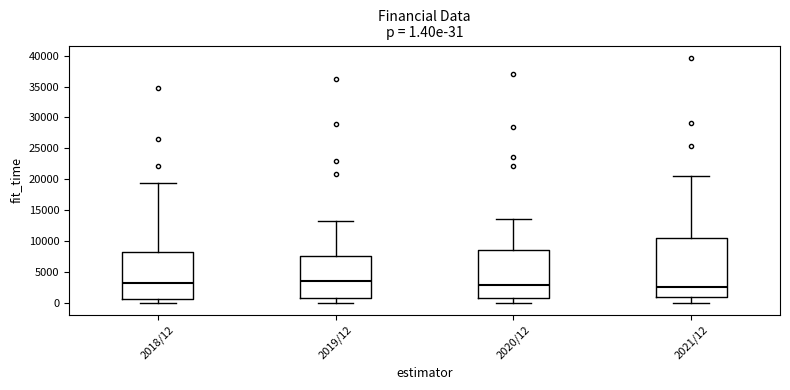

Comparing the boxes themselves (not the whiskers), which one is the tallest?

2021/12